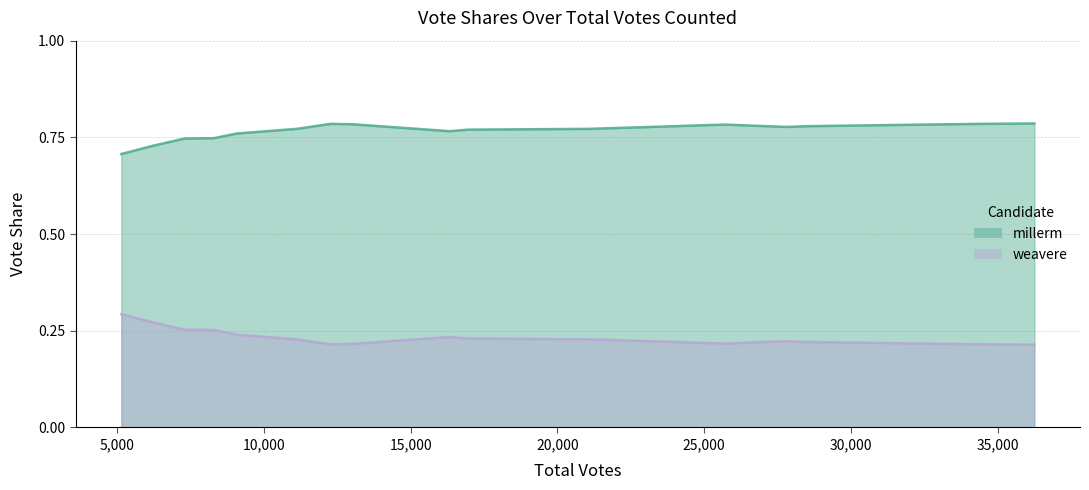

What is the average value of the millerm series?

0.8